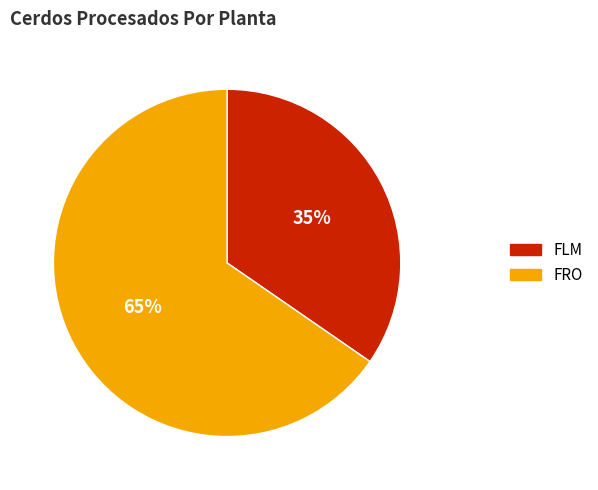

How many segments does this pie chart have?

2